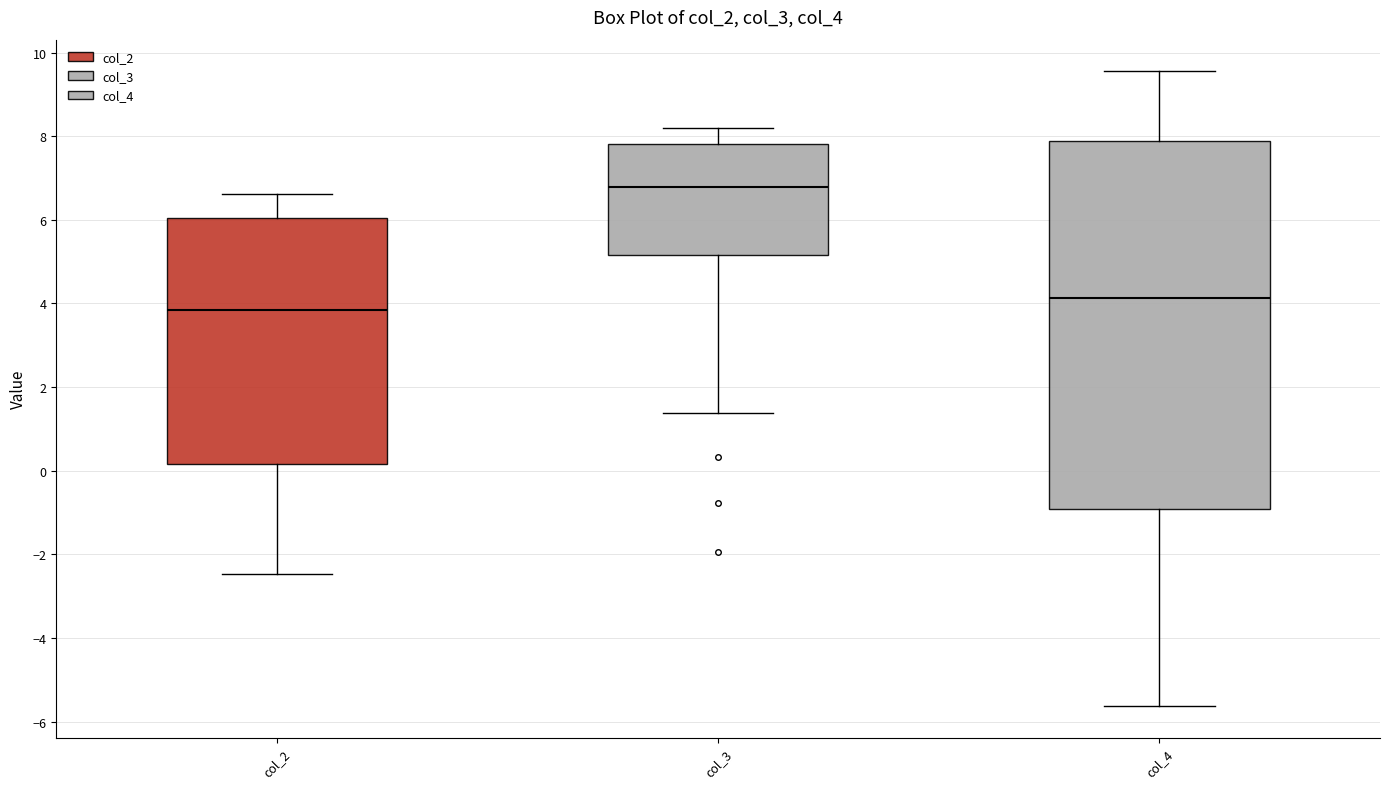

Where does the upper whisker of the box for col_2 end on the y-axis? The values are not printed on the chart, so give them approximately, as read against the axis.

6.6